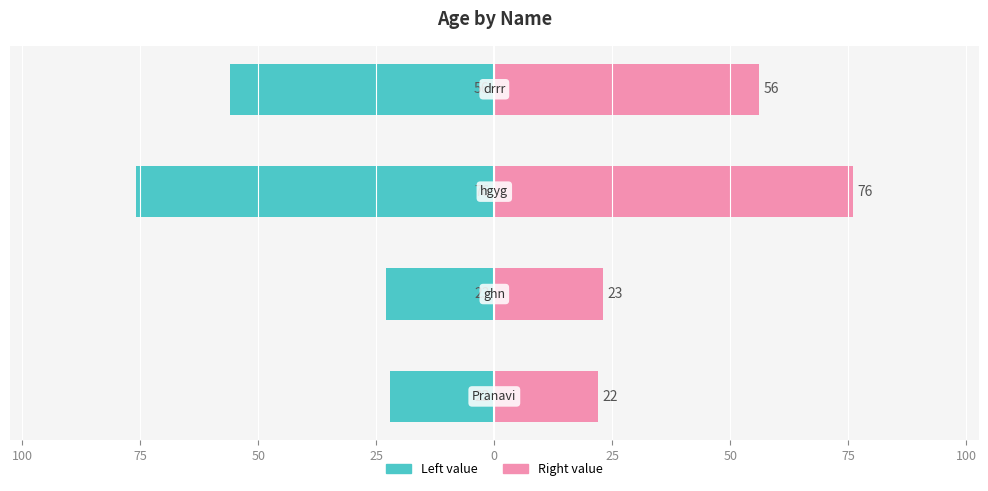

The Right (pink) series shows 85 at 50. True or false?

False